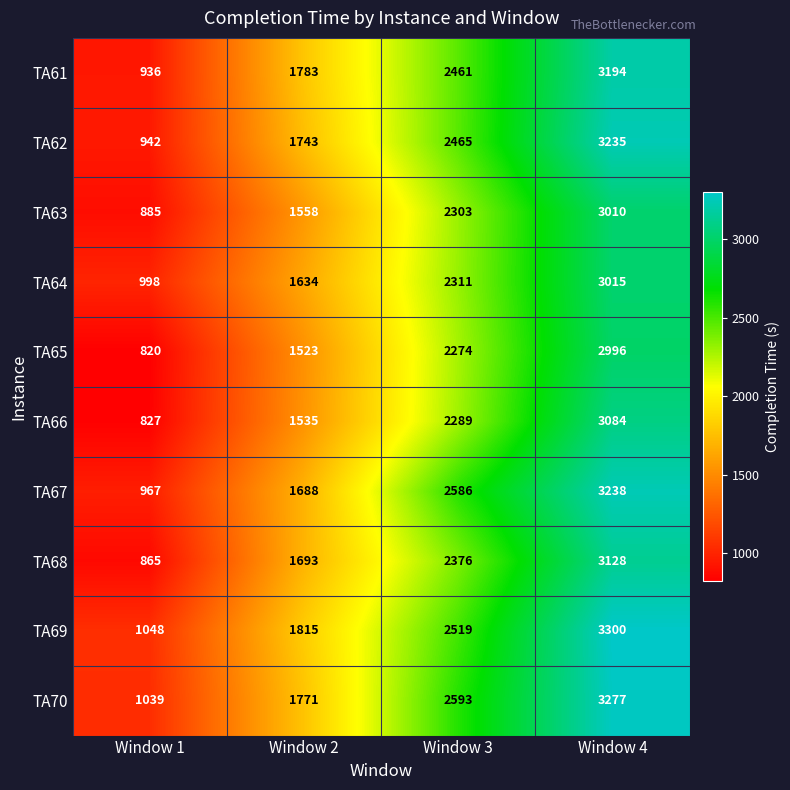

How many distinct data groups are displayed?

10